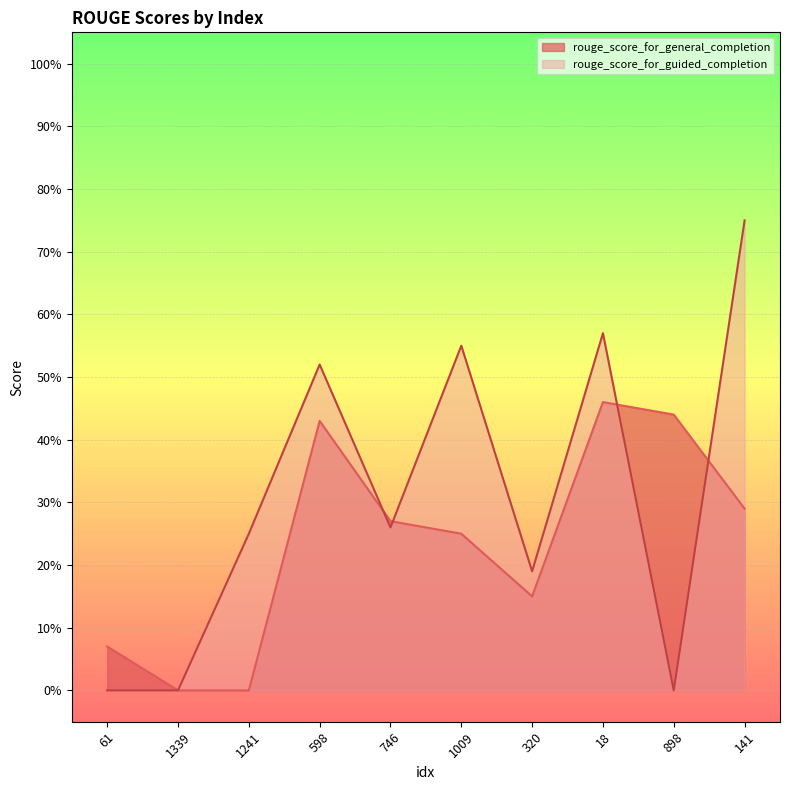

Between 141 and 61, which is larger?

141